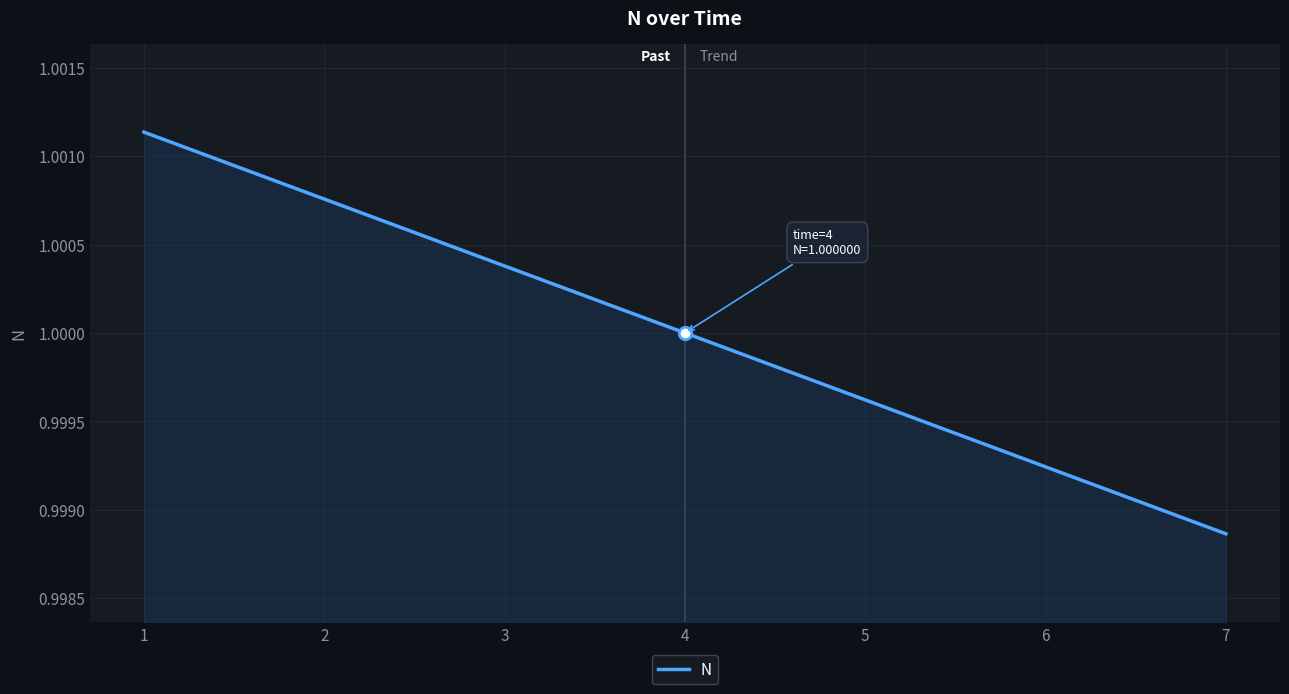

List the labels in order of value, largest first.

1, 2, 3, 4, 5, 6, 7